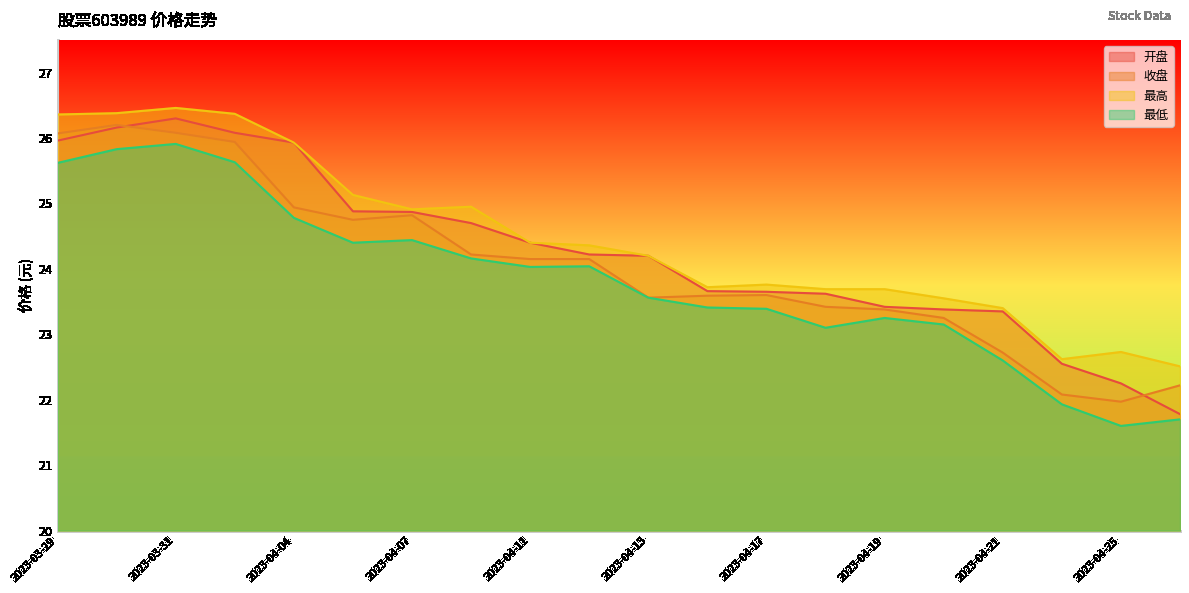

True or false: 收盘 and 最低 cross at least once.

False